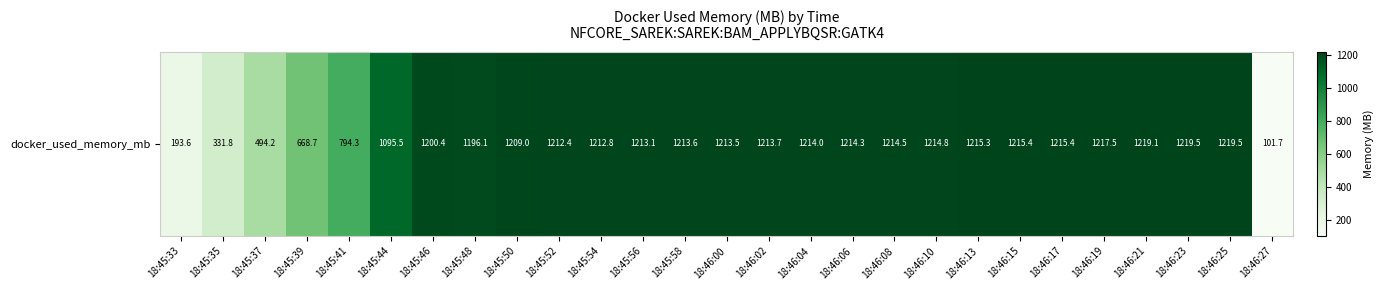

What is the sum of all values?

27943.7